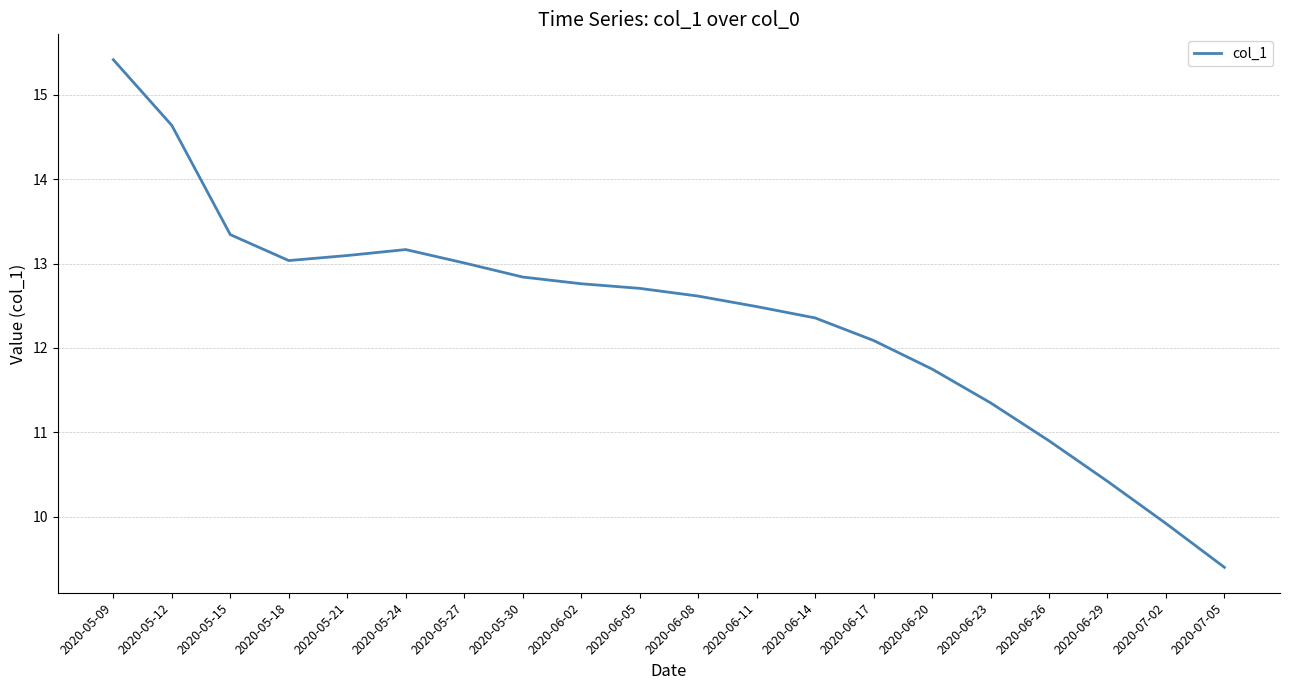

Count the number of categories in the chart.

20